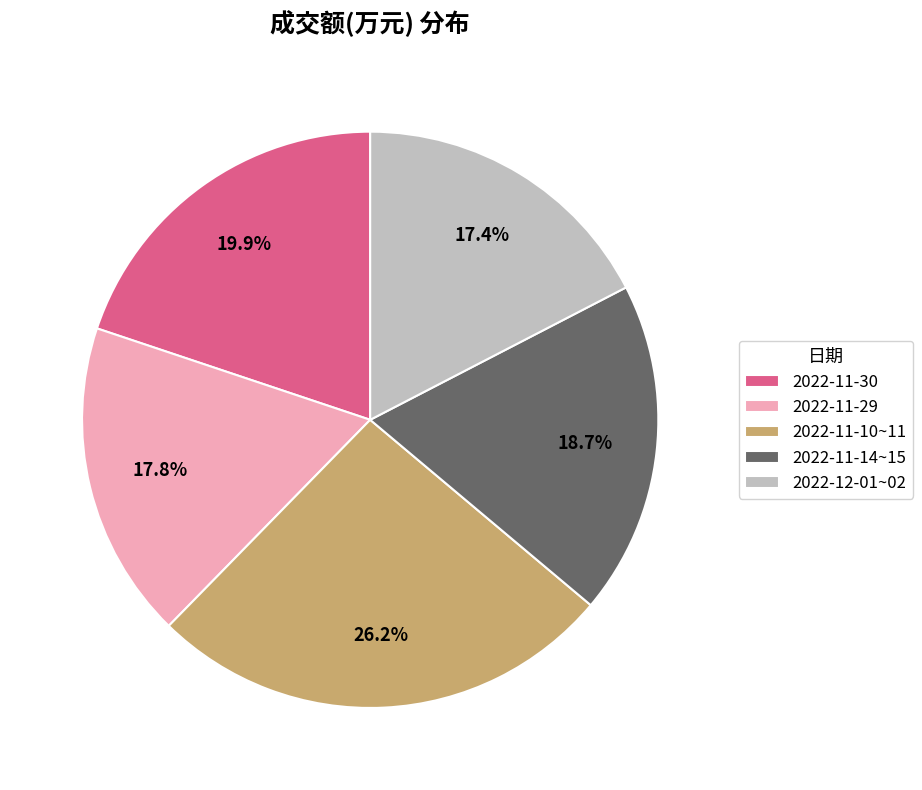

Which category has the biggest portion of the pie?

2022-11-10~11